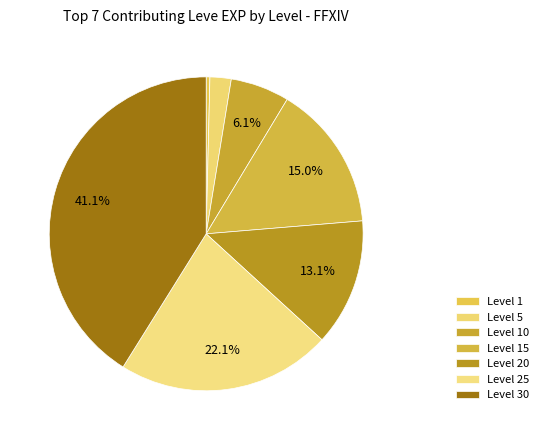

How many segments does this pie chart have?

7